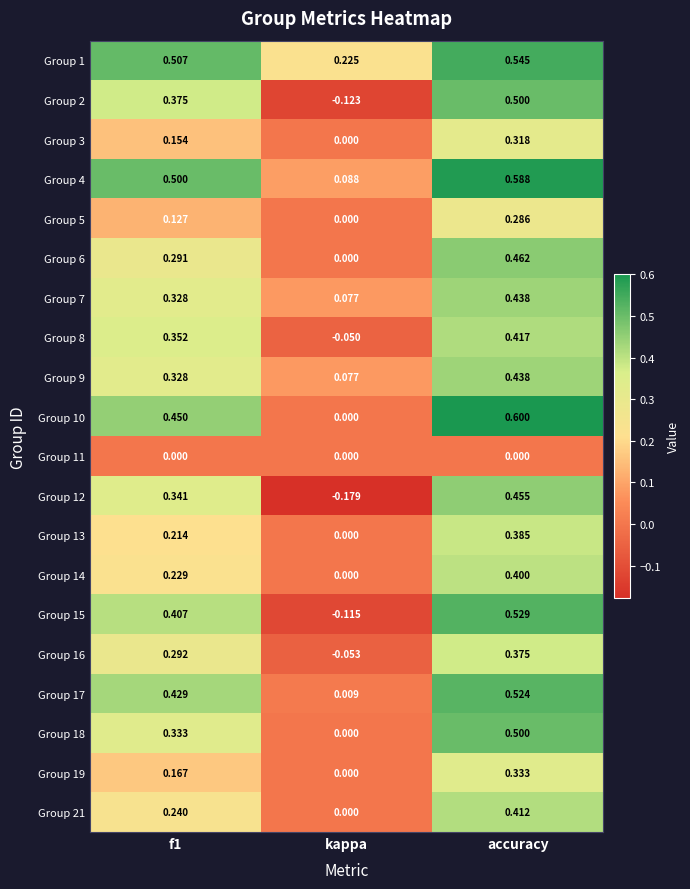

How many categories are shown in the chart?

3